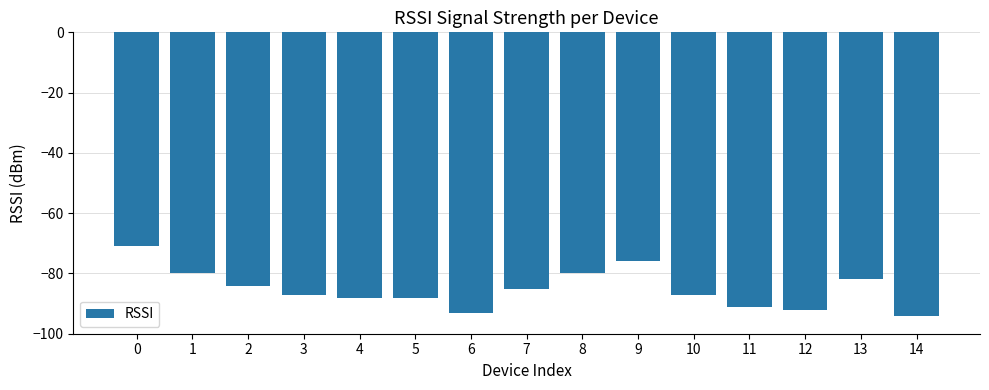

What is the change in value from 1 to 10?

-7